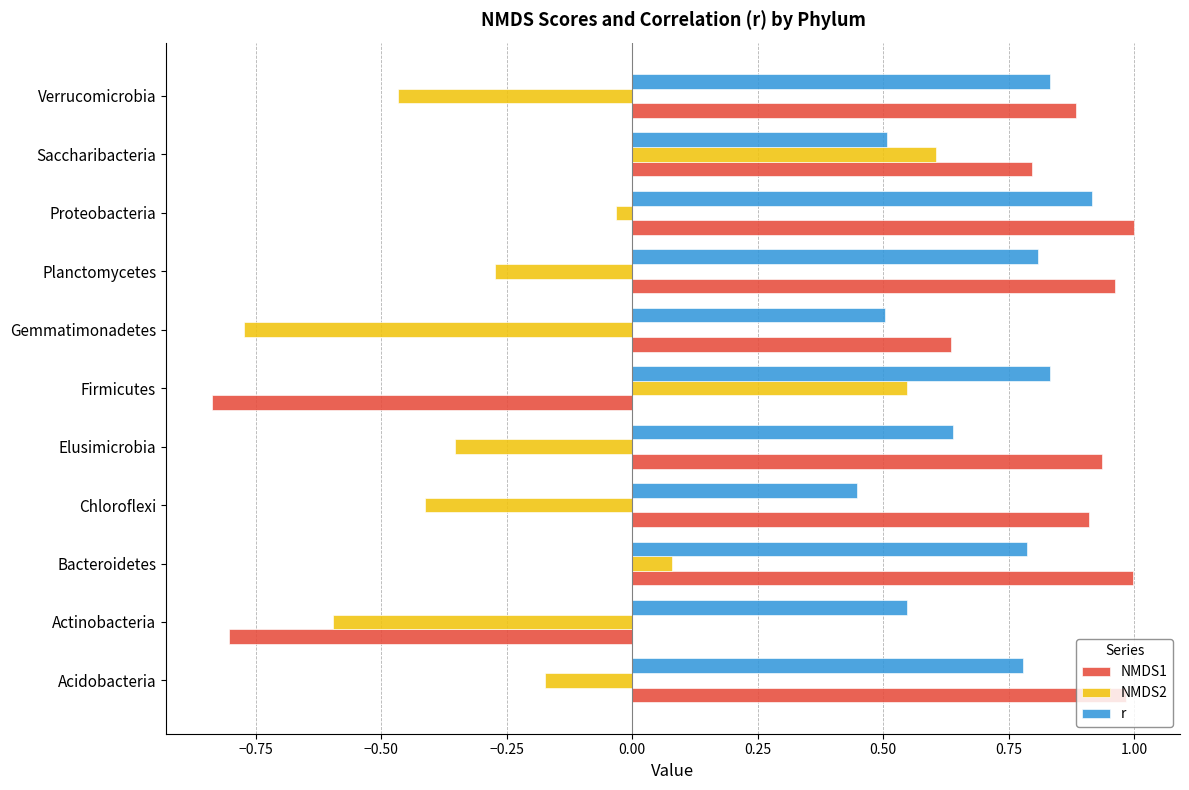

The r series shows 1.5 at Verrucomicrobia. True or false?

False